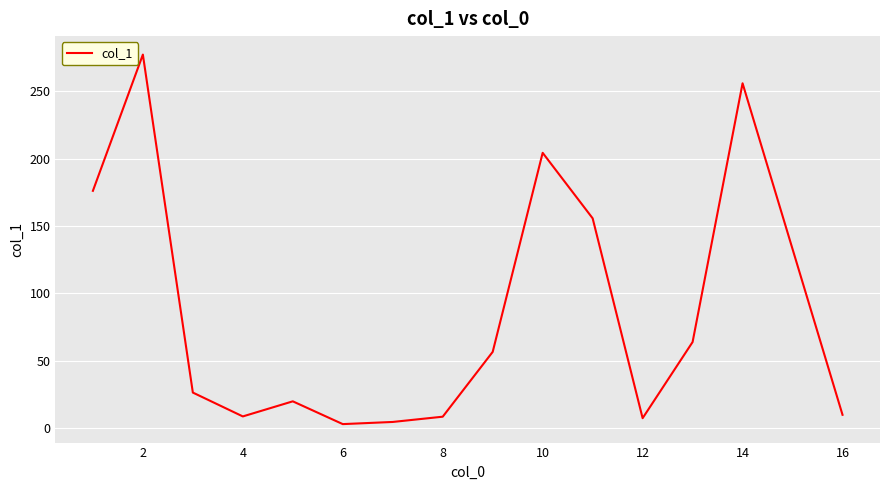

What is the difference between the maximum and minimum values?

274.2